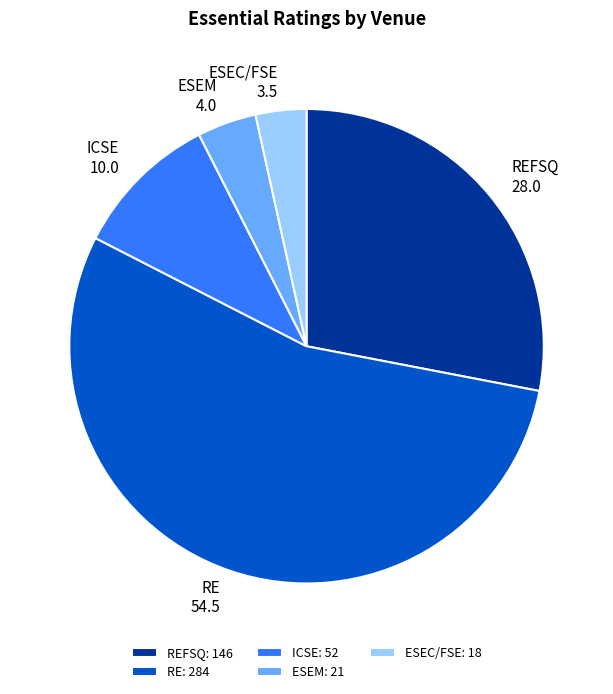

Between ICSE and ESEM, which is larger?

ICSE